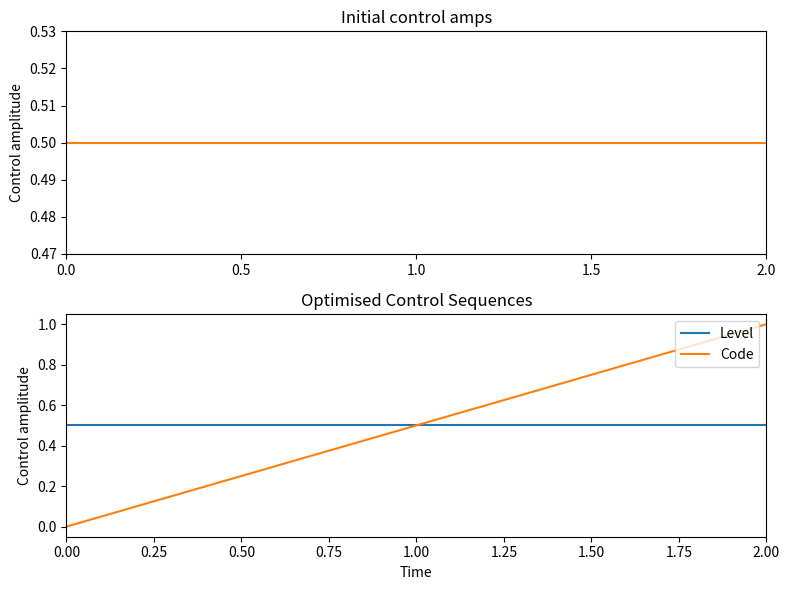

How many positive values does the Code series have?

2